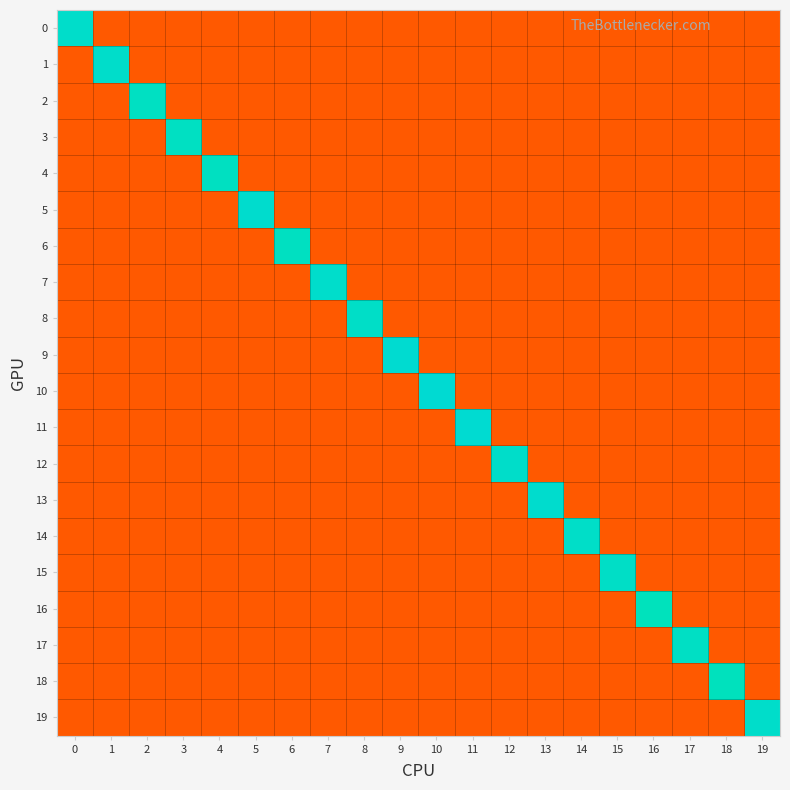

What is the difference between the highest and lowest values at 13?

0.8